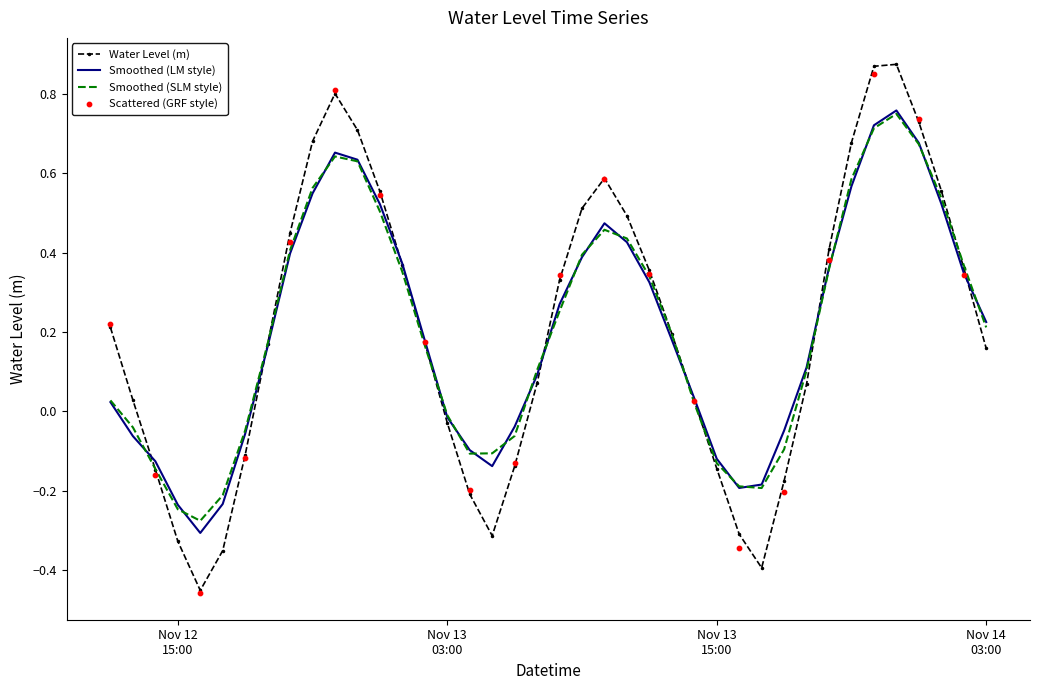

What is the change in value from 2023-11-12 22:00:00 to 2023-11-13 03:00:00?

-0.8